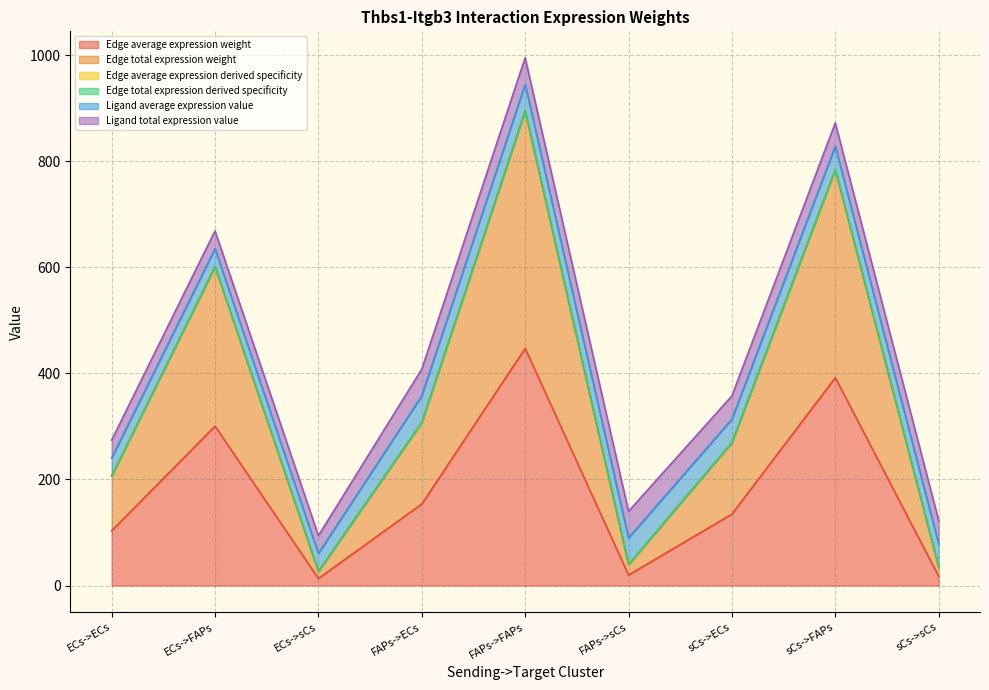

What is the value of the Edge average expression derived specificity point at the 7th from the left?

269.6